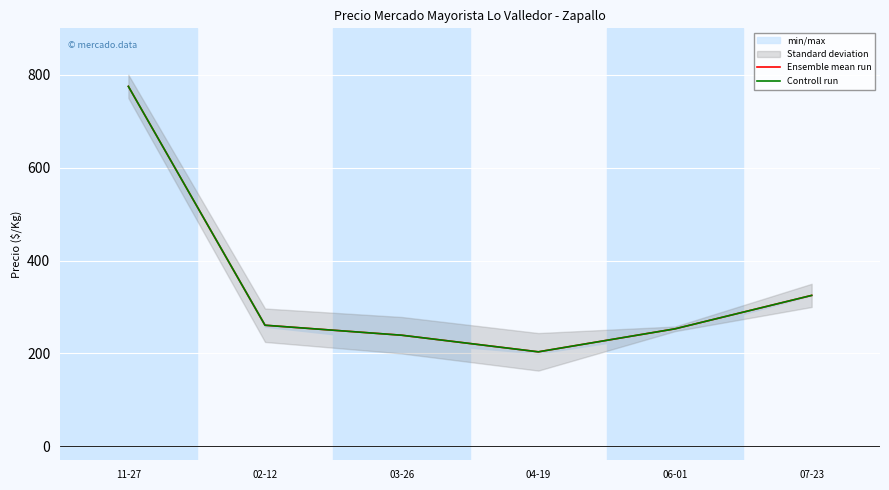

At 07-23, list the series in order from smallest to largest.

Ensemble mean run, Controll run